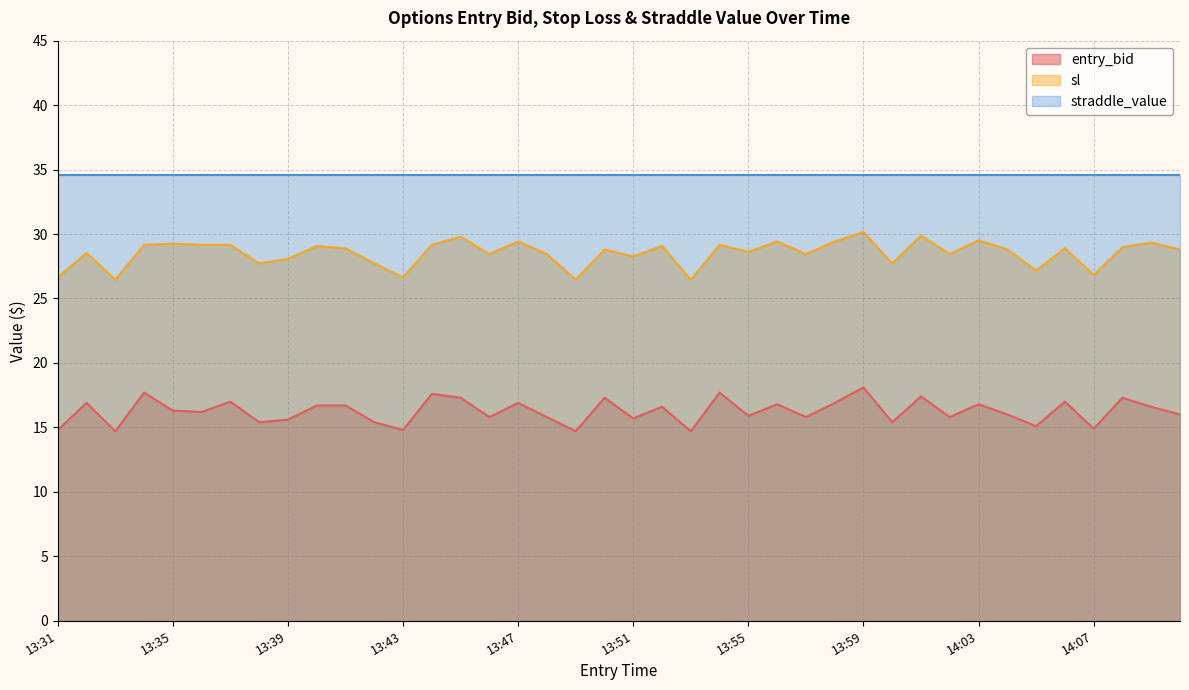

True or false: straddle_value and sl cross at least once.

False